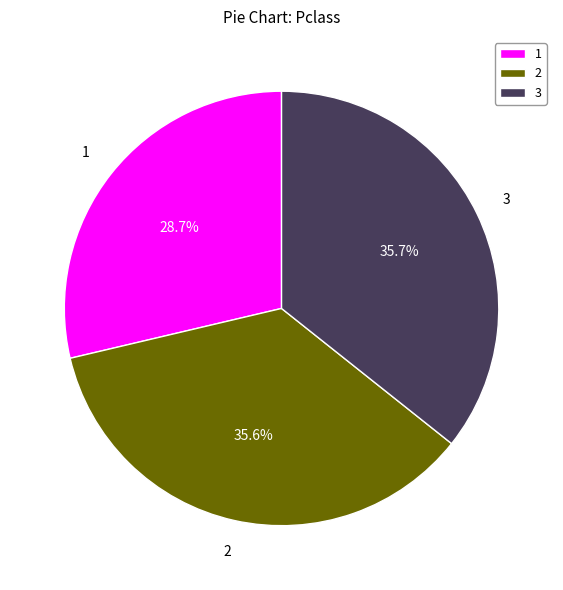

To the nearest percent, what is the difference between the largest and smallest slice percentages?

7%